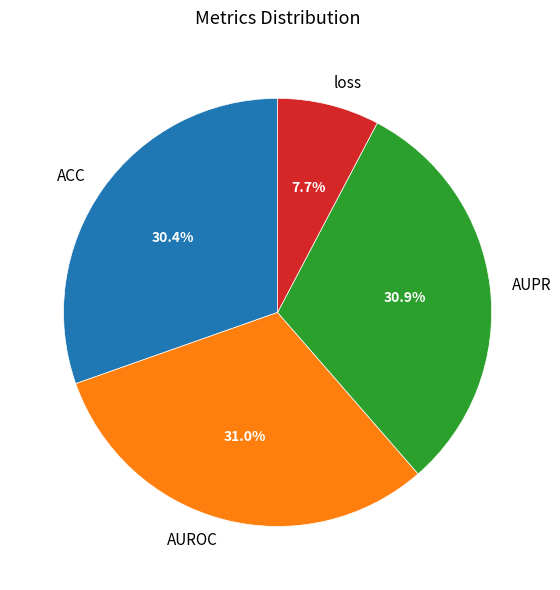

Count the number of slices in the pie.

4